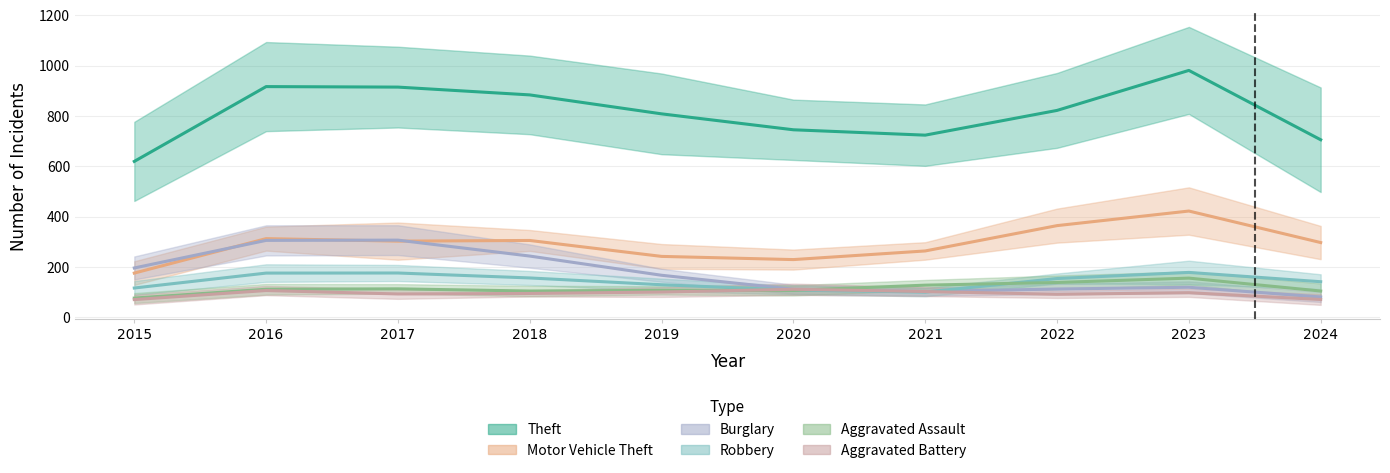

At which category does Robbery reach its first local valley?

2021